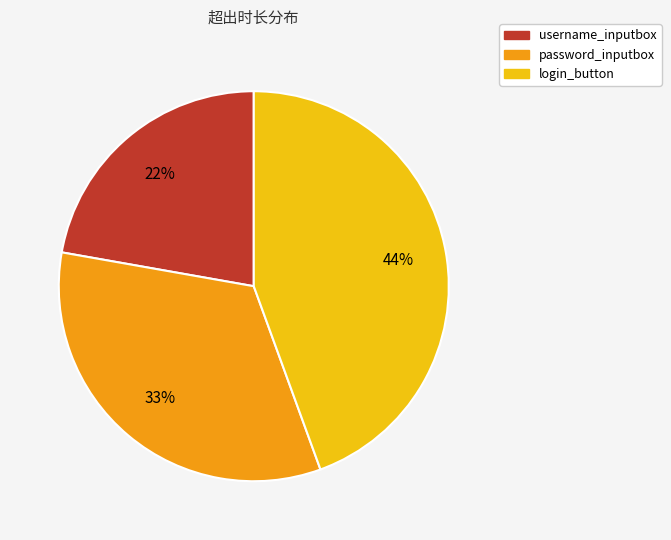

To the nearest percent, what is the average slice percentage?

33%